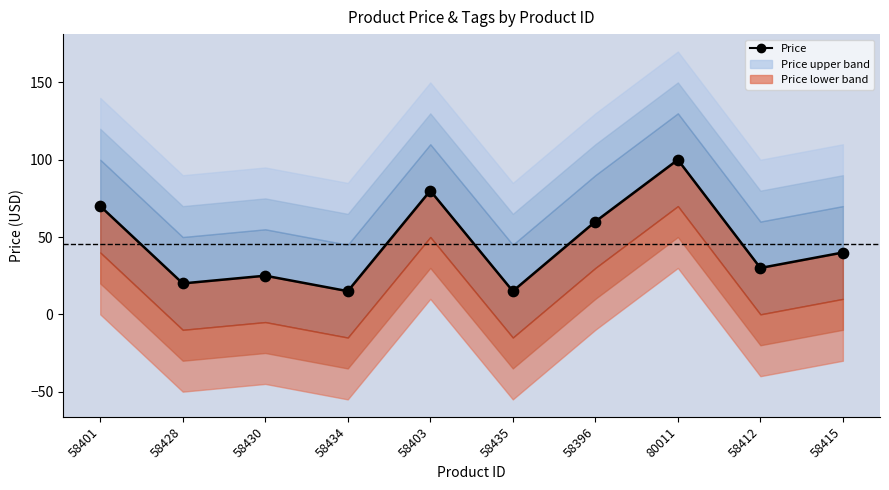

What is the change in value from 58428 to 58430?

+5.0